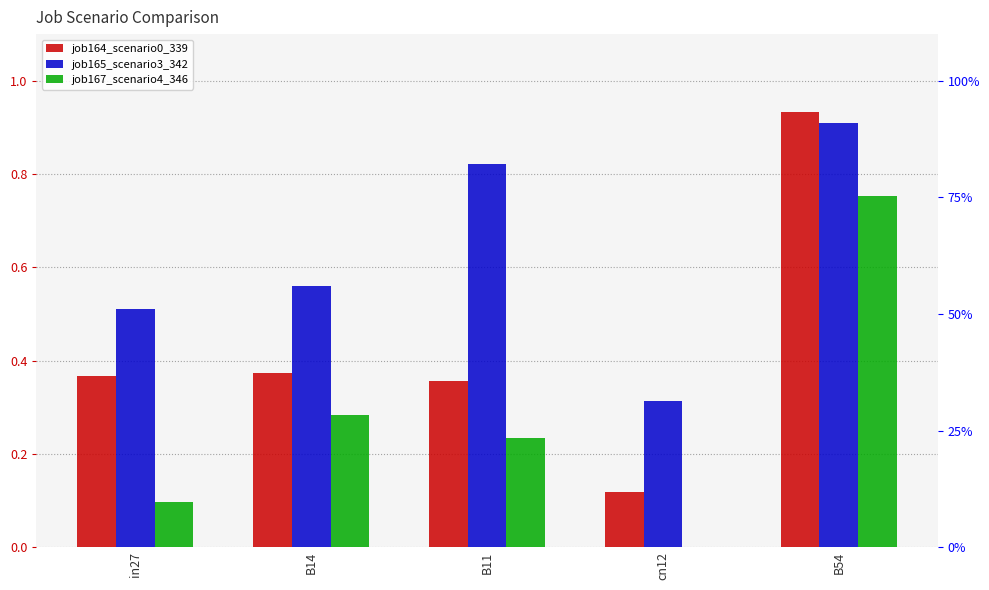

Is it true that job165_scenario3_342 equals 0.6 at B54?

False